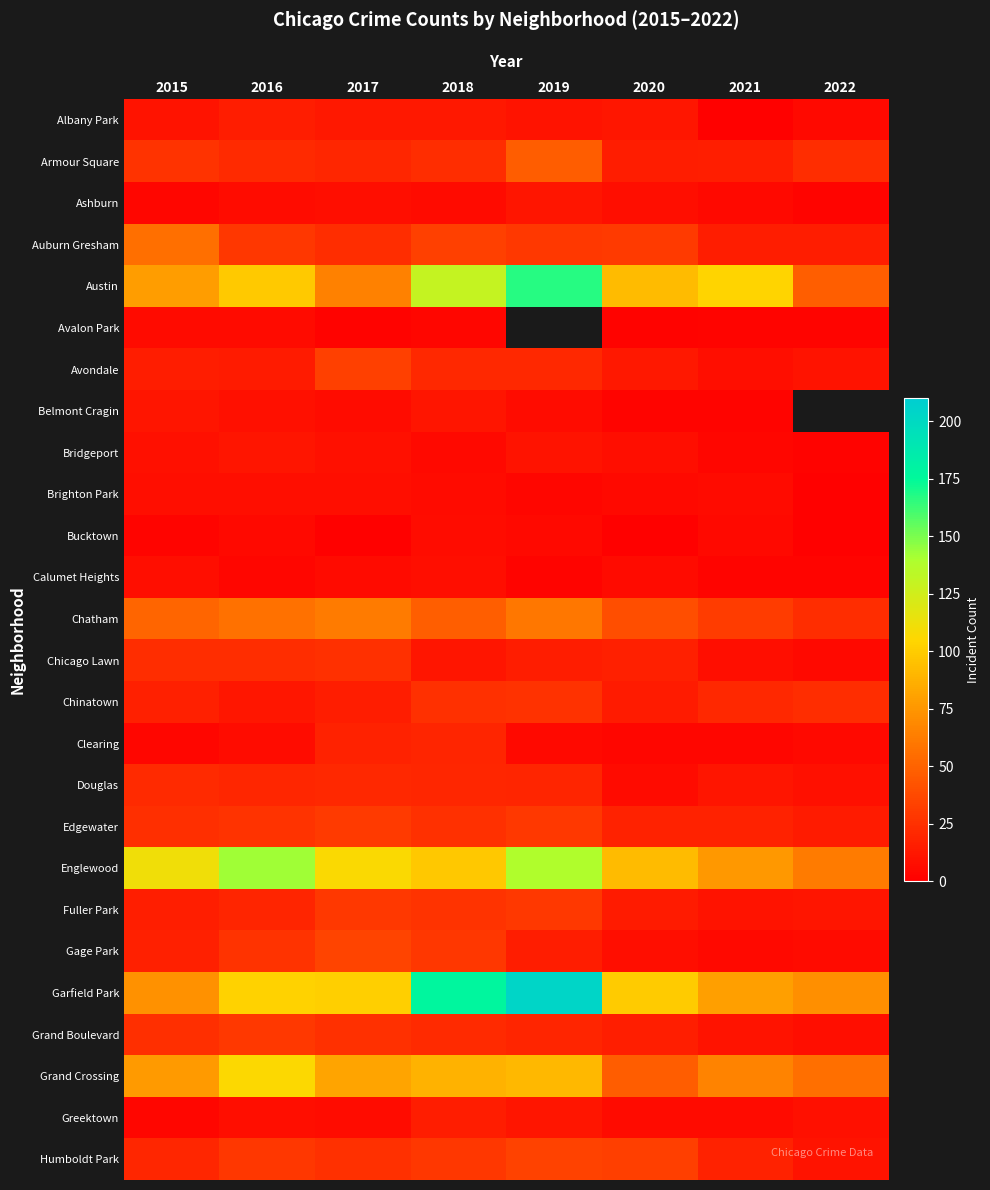

What is the average value of the Fuller Park series?

19.4